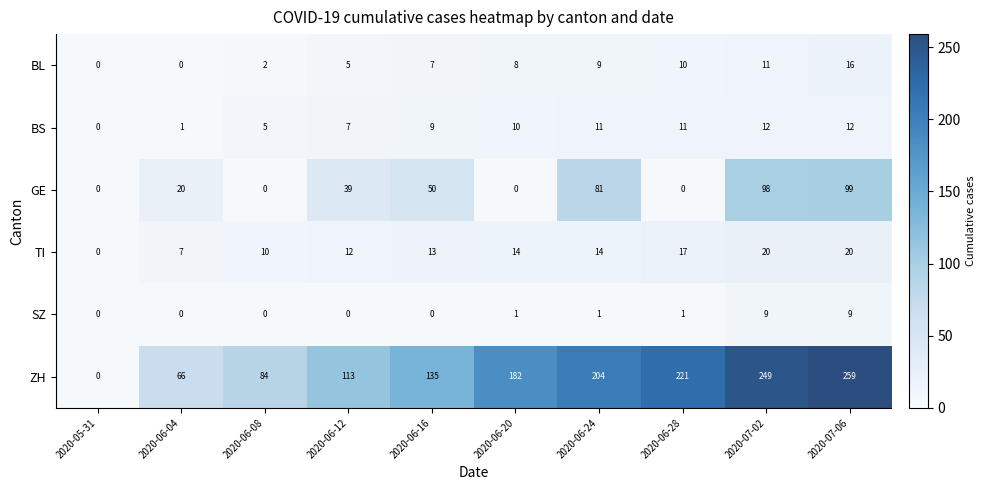

At which label is BL closest to 8?

2020-06-20